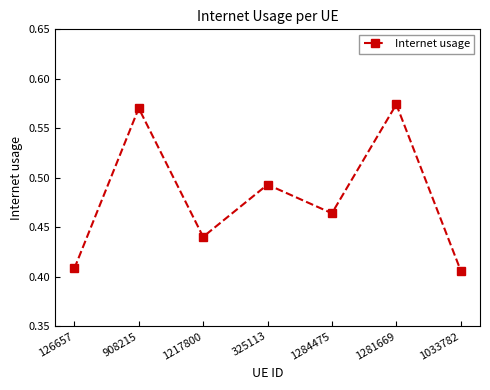

Does the chart display data point markers on the line(s)?

Yes